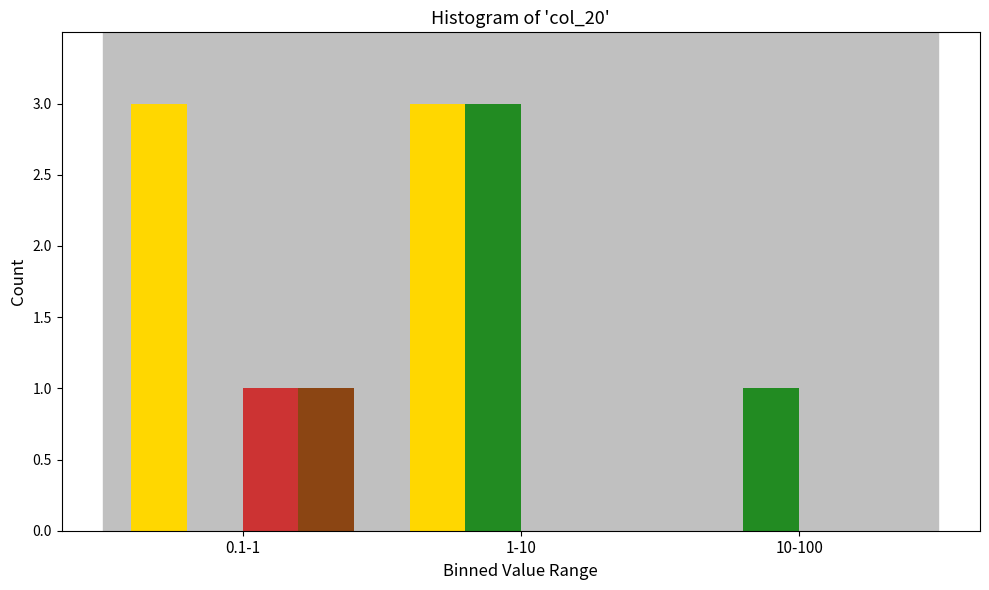

At which category is the sum across all series the highest?

1-10